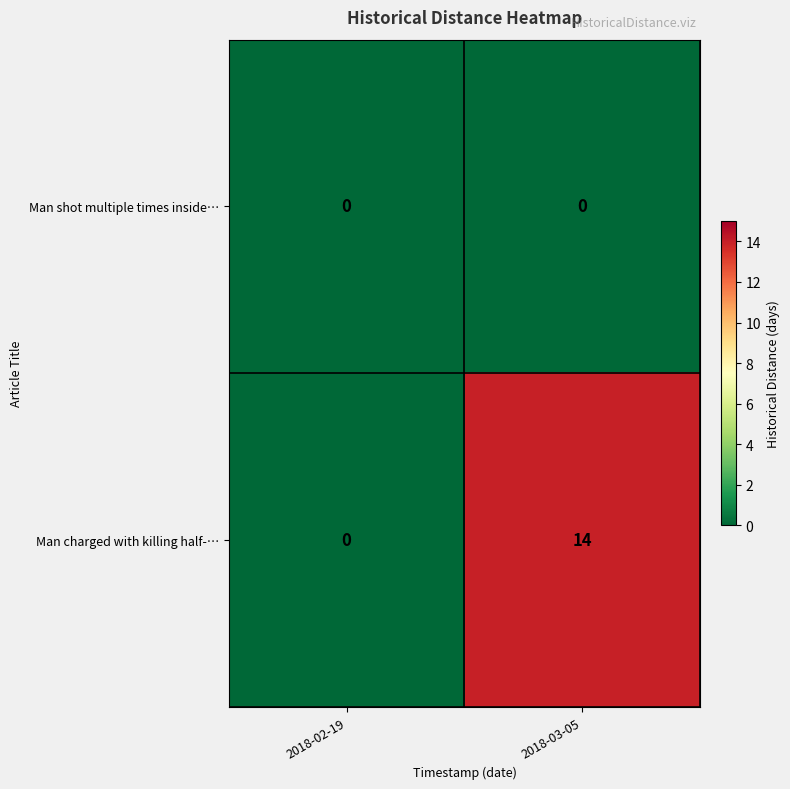

Reading left to right, list all the values displayed in this chart.

Man shot multiple times inside…: 0	0
Man charged with killing half-…: 0	14